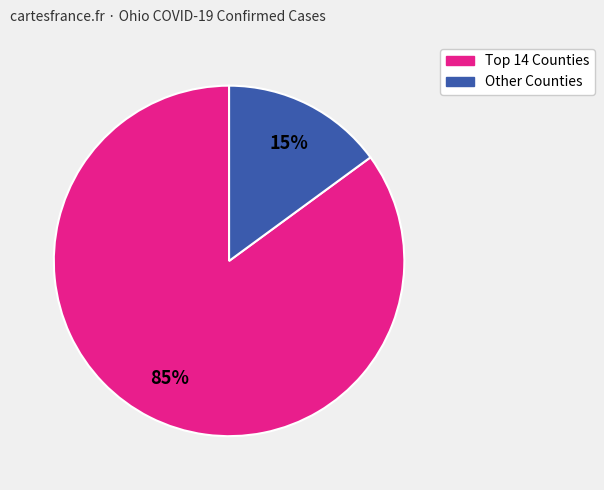

Does any single category account for the majority?

Yes